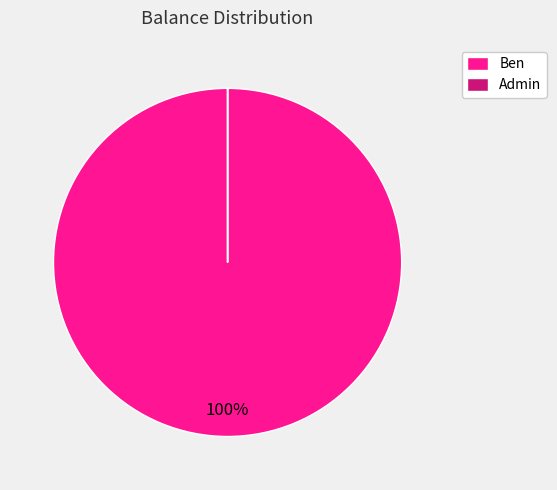

True or false: Ben accounts for 100% of the total.

True